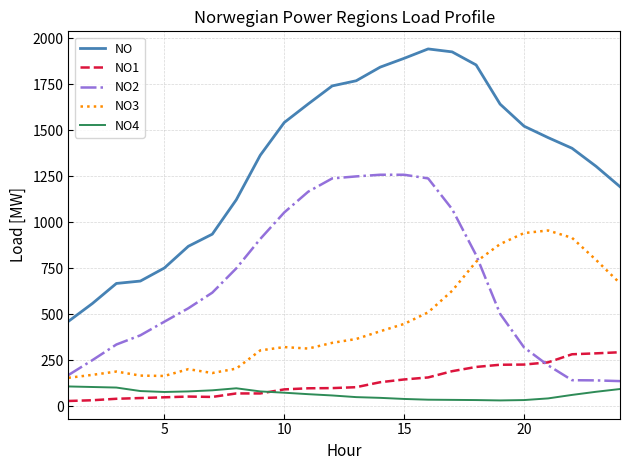

How many categories are shown in the chart?

24